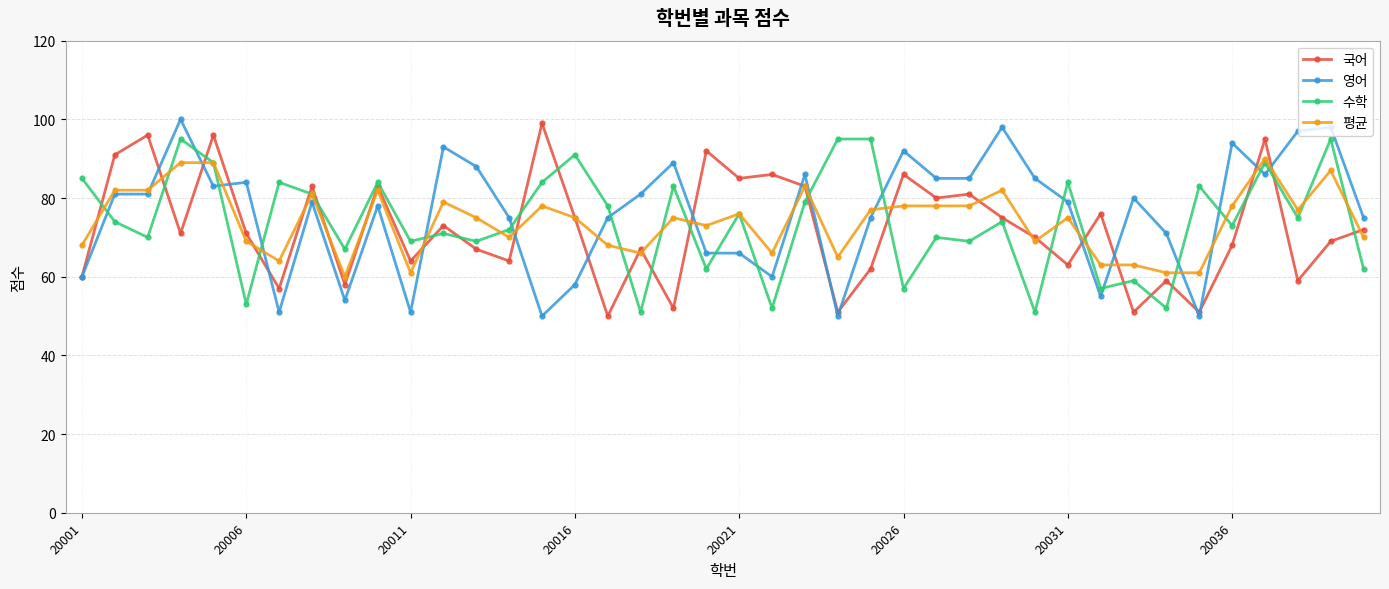

What is the value of the 평균 point at the 34th from the left?

61